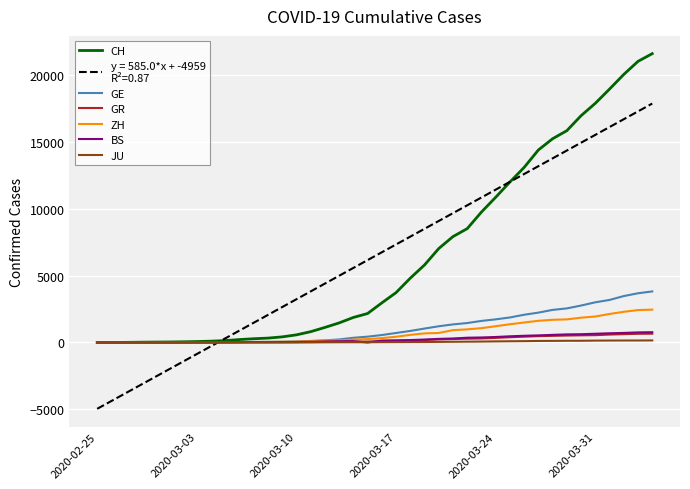

How many series are shown in this chart?

7